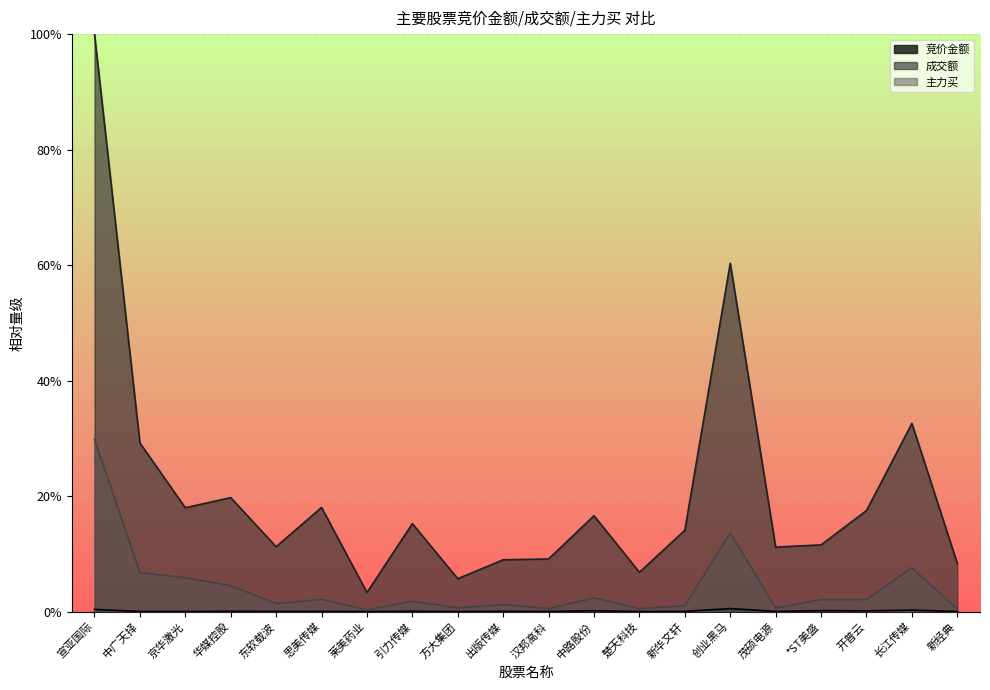

At 出版传媒, list the series in order from smallest to largest.

竞价金额, 主力买, 成交额